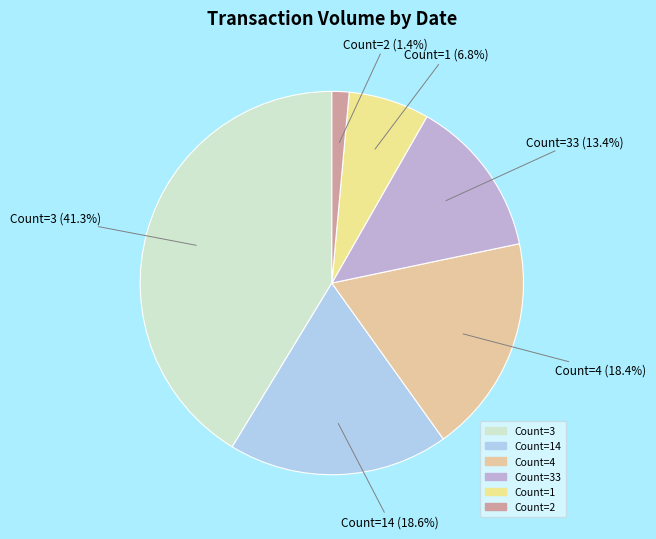

Count the number of slices in the pie.

6